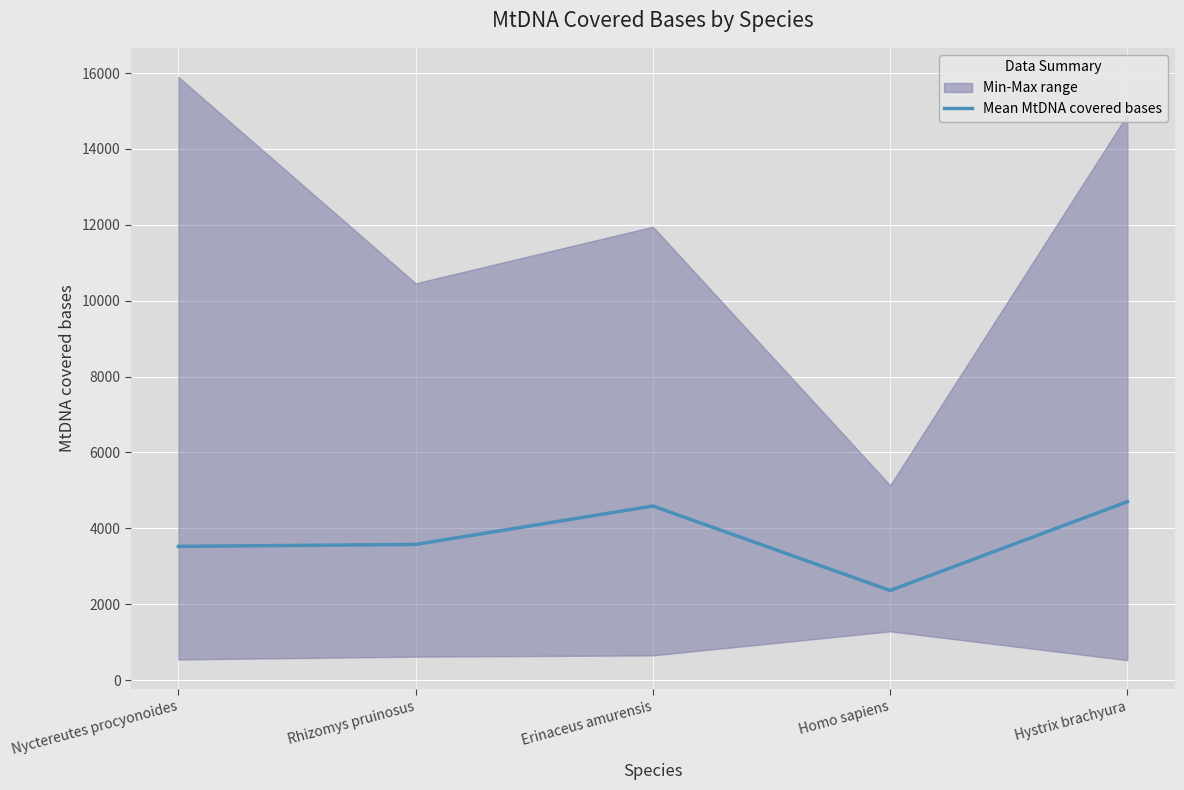

Rank the categories by value from highest to lowest.

Hystrix brachyura, Erinaceus amurensis, Rhizomys pruinosus, Nyctereutes procyonoides, Homo sapiens